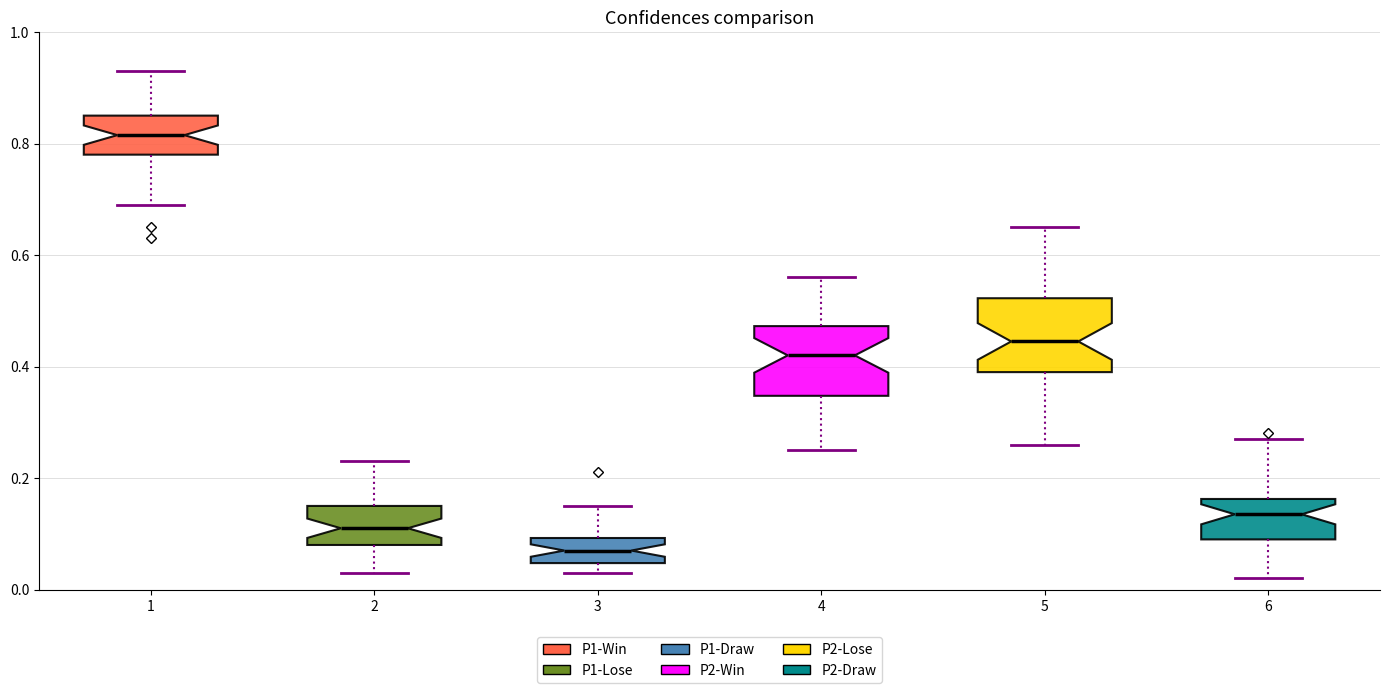

Reading left to right, transcribe this box plot: for each box, give where its median line is, the range the box spans, and where its two whiskers end, as read against the y-axis. The values are not printed on the chart, so give them approximately, as read against the axis.

1: median 0.82, box 0.78 to 0.86, whiskers 0.70 to 0.94
2: median 0.12, box 0.08 to 0.16, whiskers 0.04 to 0.24
3: median 0.08, box 0.04 to 0.10, whiskers 0.04 (just below the box's lower edge) to 0.16
4: median 0.42, box 0.34 to 0.48, whiskers 0.26 to 0.56
5: median 0.44, box 0.40 to 0.52, whiskers 0.26 to 0.66
6: median 0.14, box 0.10 to 0.16, whiskers 0.02 to 0.28